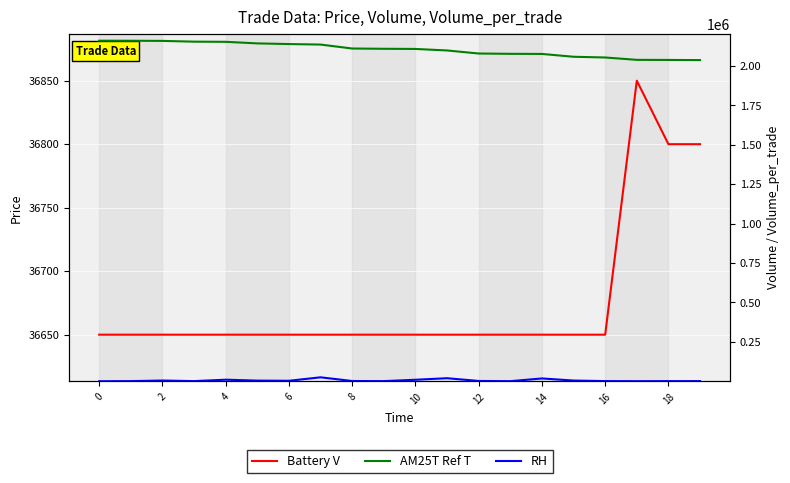

True or false: Battery V and AM25T Ref T intersect in this chart.

False